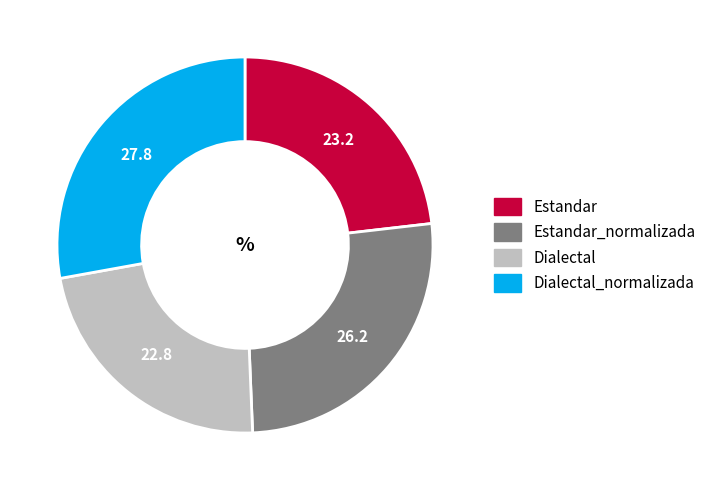

Which slice is the largest?

Dialectal_normalizada